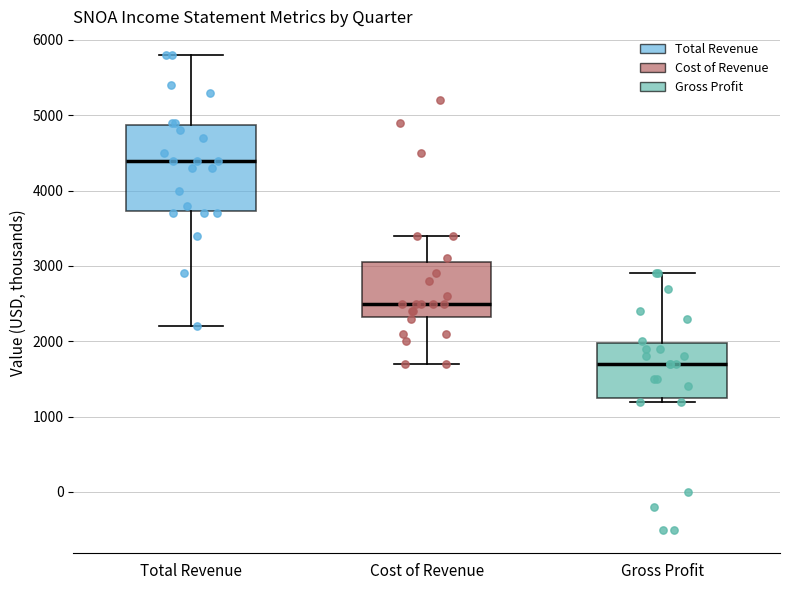

Where is the lower edge of the box for Gross Profit on the y-axis? The values are not printed on the chart, so give them approximately, as read against the axis.

1300